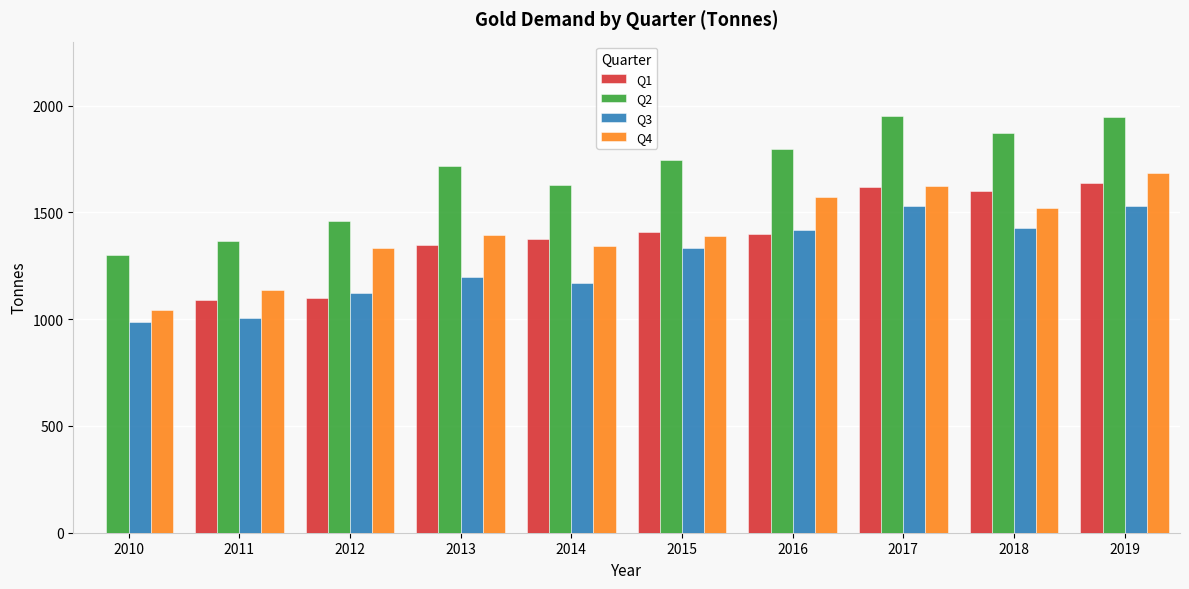

What is the sum of the Q2 values at 2014 and 2010?

2926.5